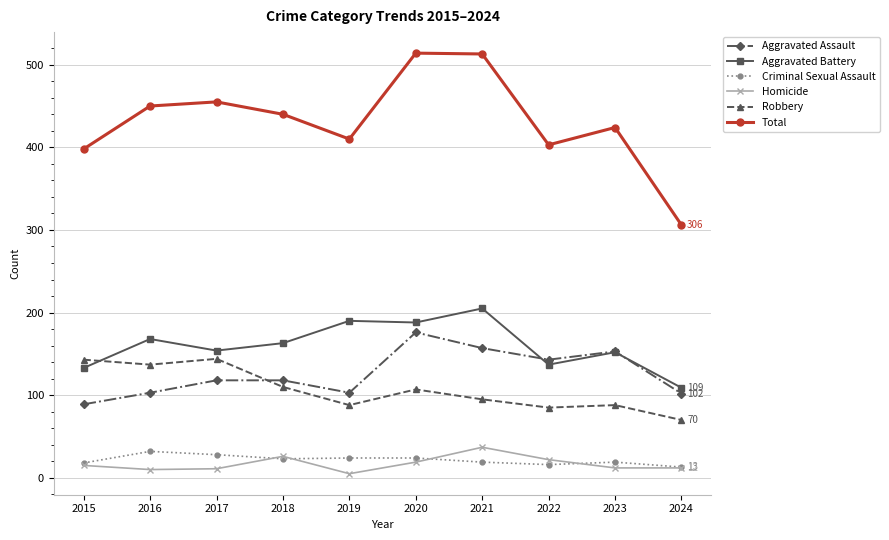

Which series has the widest spread of values?

Total